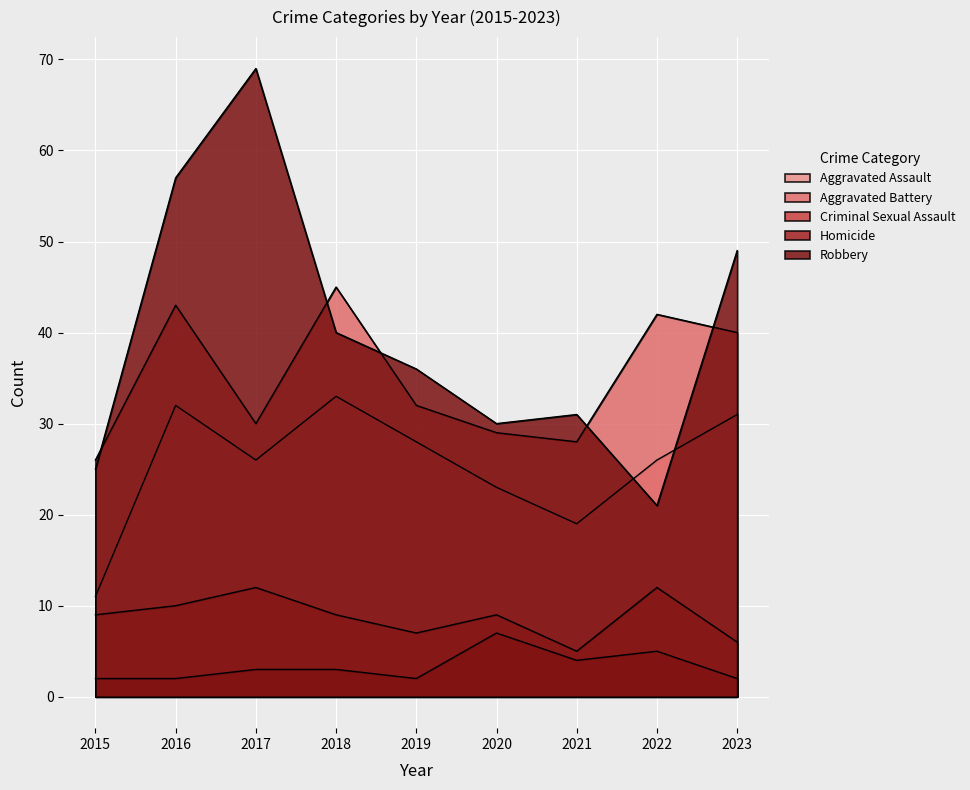

How many lines are shown in the chart?

5